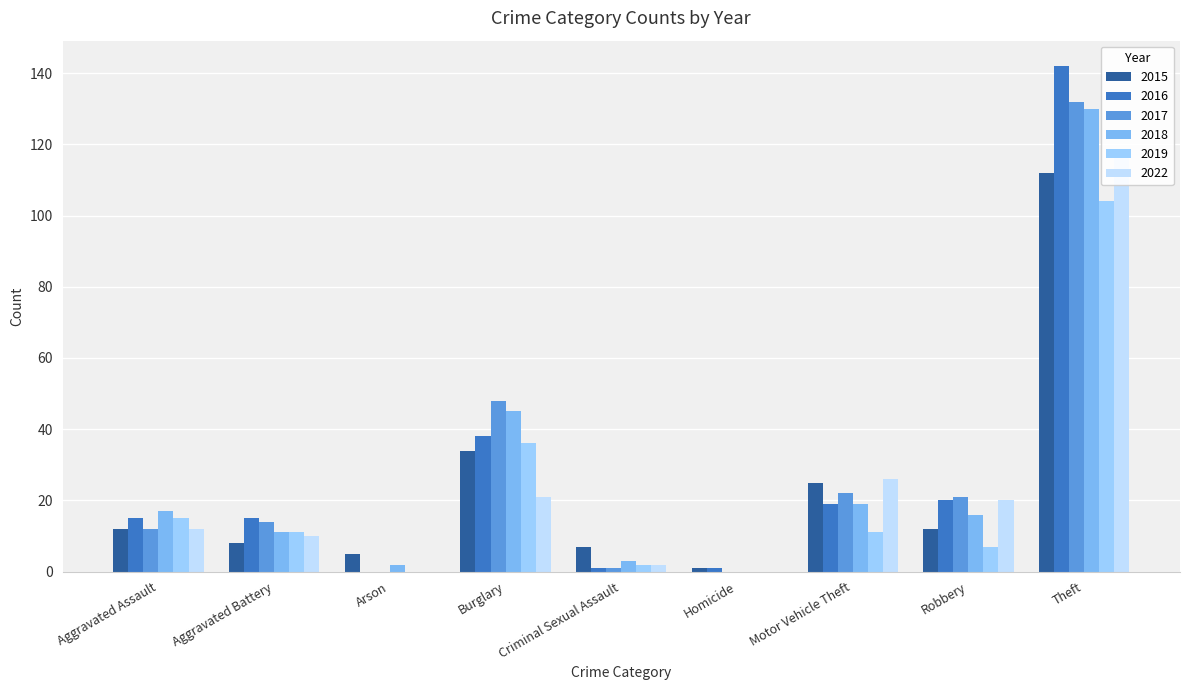

How many data points does each series have?

9